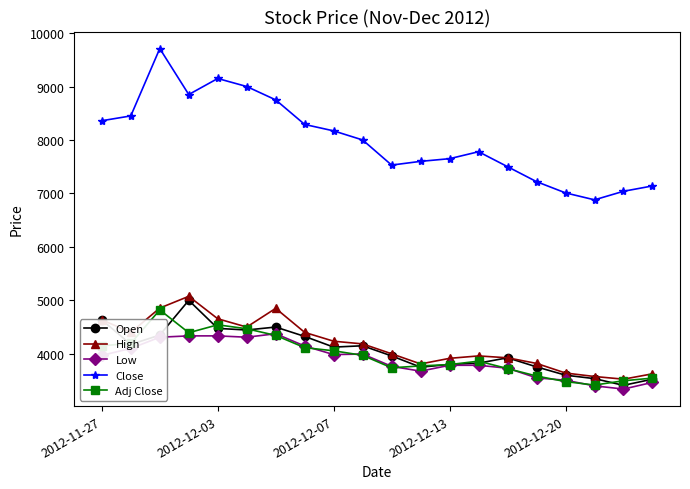

True or false: Adj Close has more than 1 points higher than both neighbors.

True